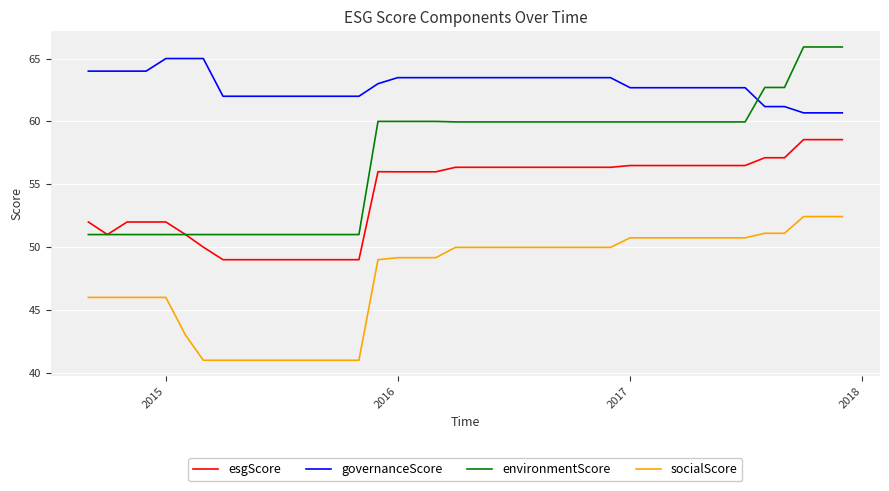

Which series has the largest total across all categories?

governanceScore